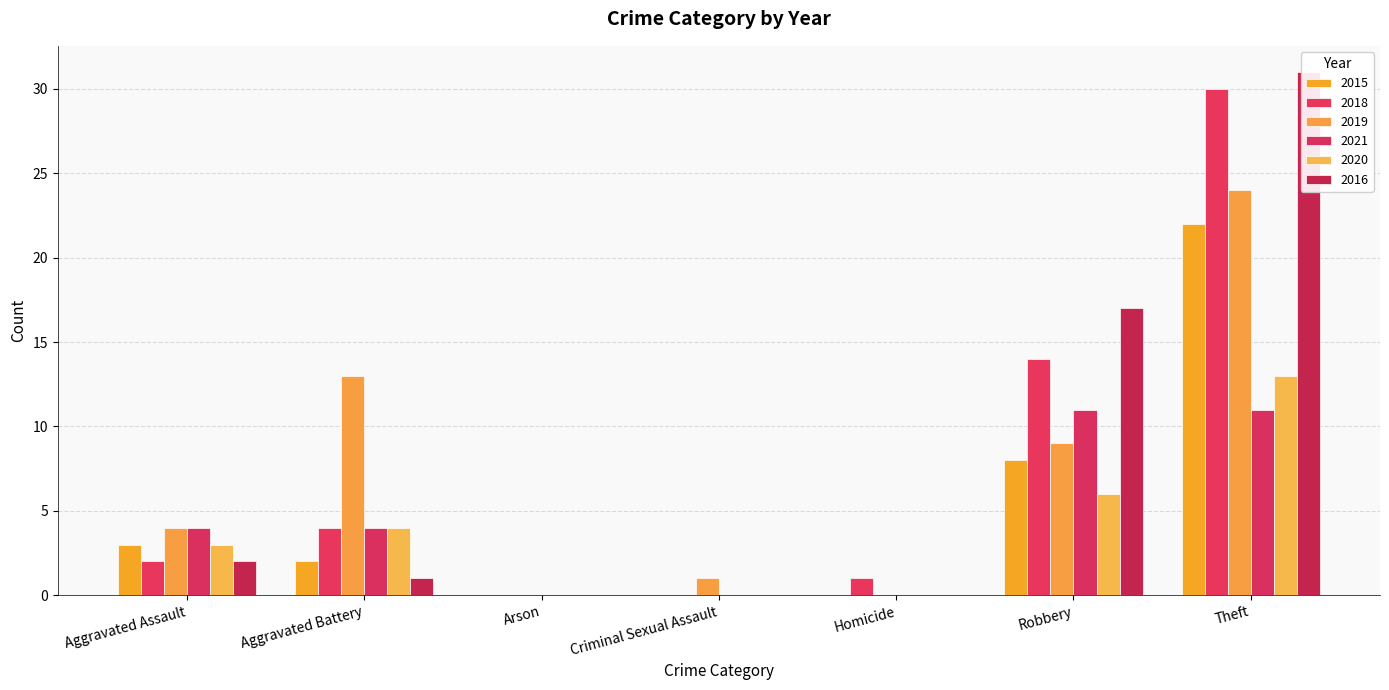

List the labels in order of 2015 value, smallest first.

Arson, Criminal Sexual Assault, Homicide, Aggravated Battery, Aggravated Assault, Robbery, Theft